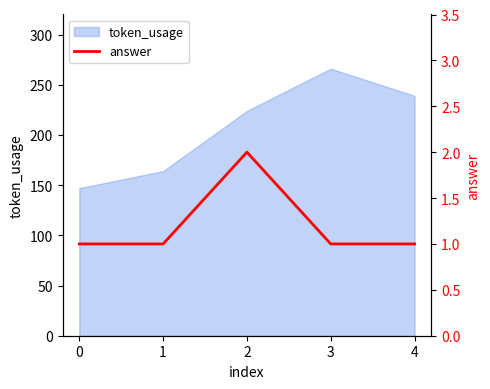

Does the chart have visible grid lines?

No